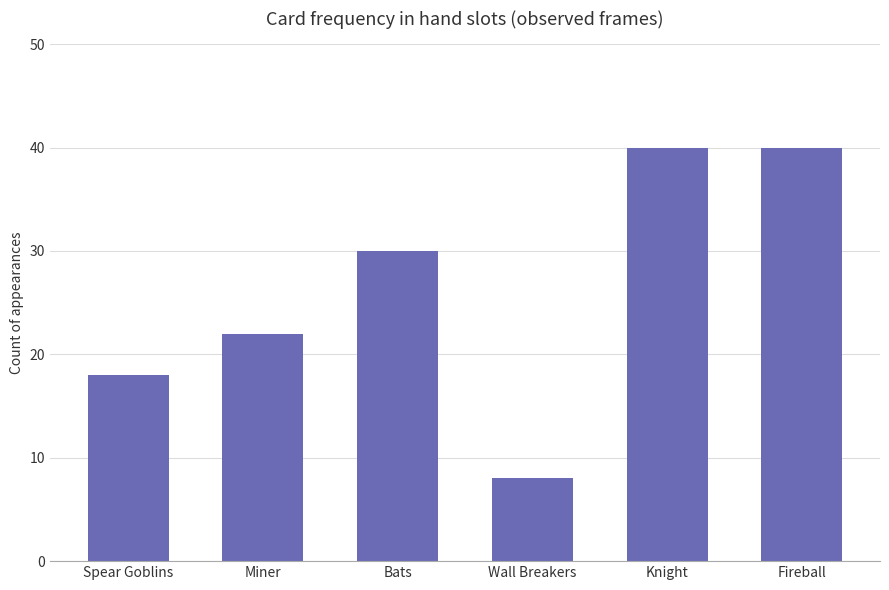

What is the difference between the second highest and second lowest values?

22